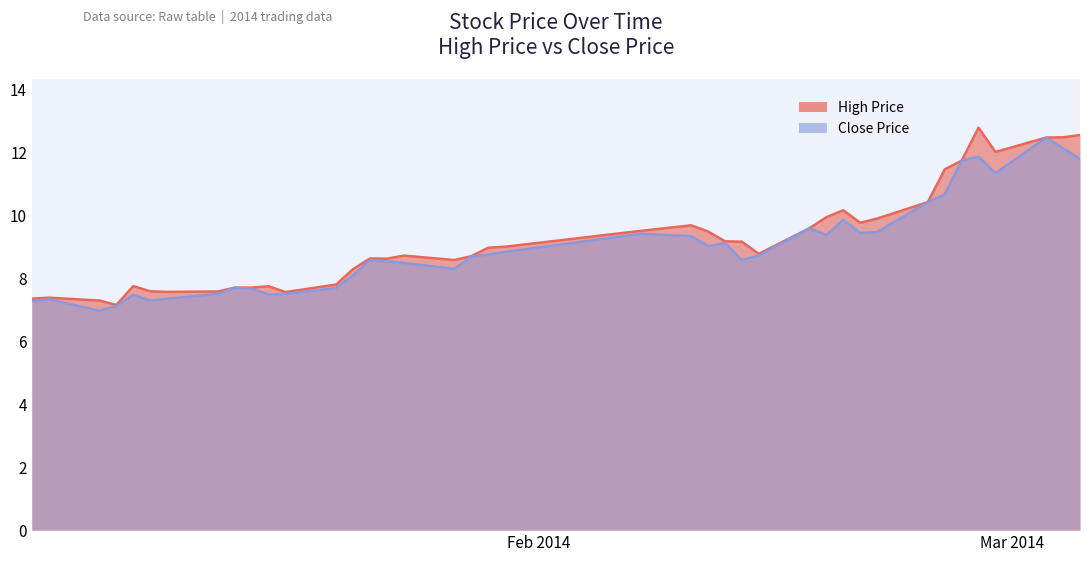

What is the minimum value for High Price?

7.2